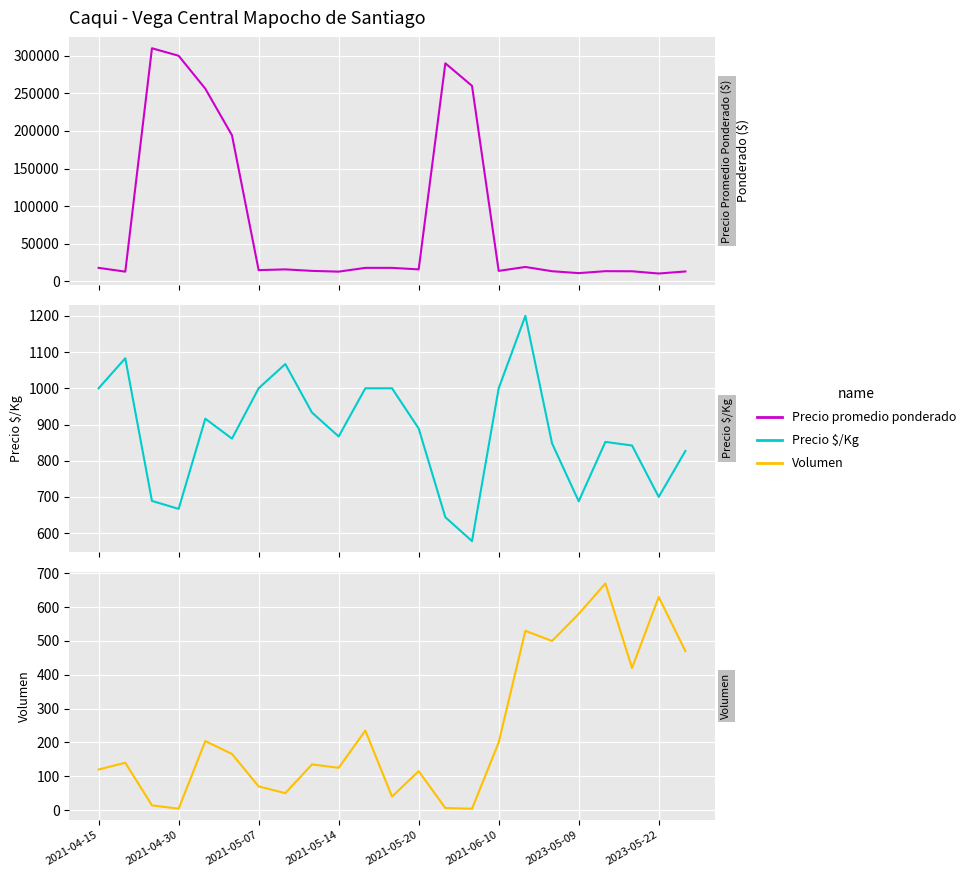

In Precio promedio ponderado, how many points are lower than both neighbors (excluding endpoints)?

7